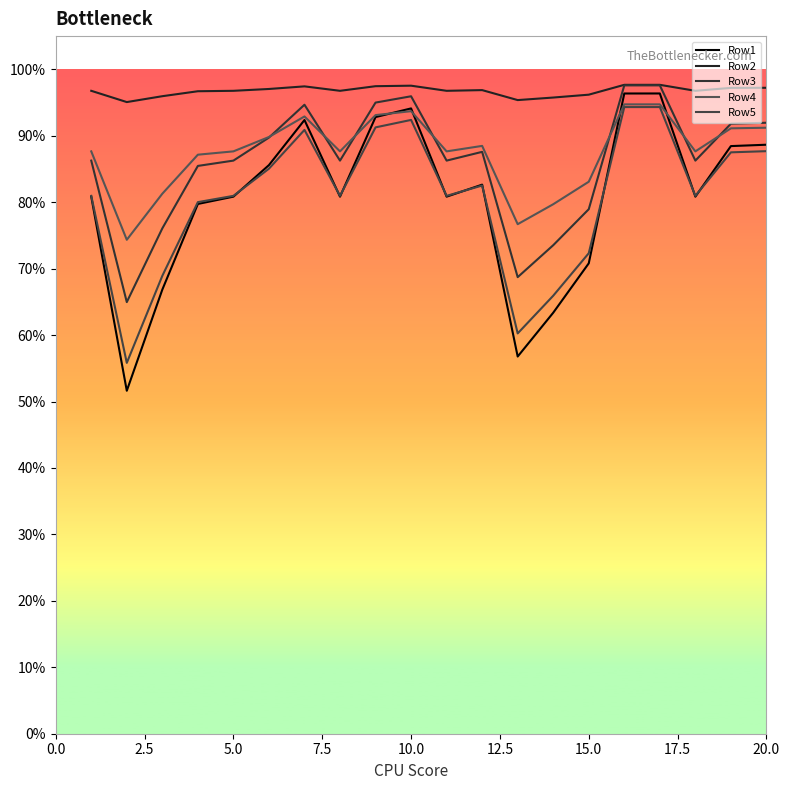

In Row3, how many points are higher than both neighbors (excluding endpoints)?

4